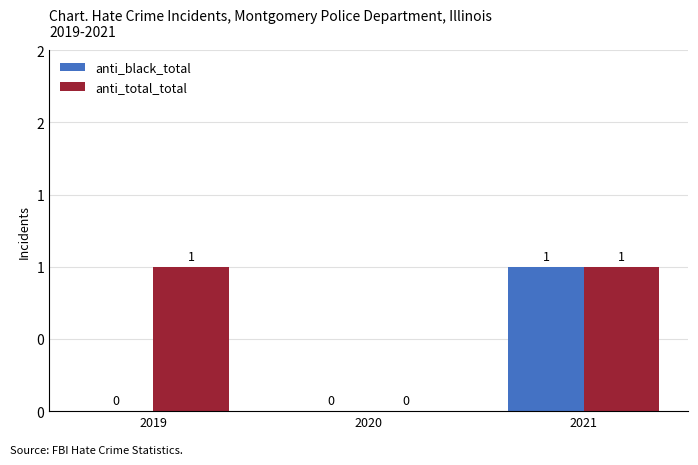

Reading left to right, transcribe all the data shown in this chart.

anti_black_total: 2019=0	2020=0	2021=1
anti_total_total: 2019=1	2020=0	2021=1